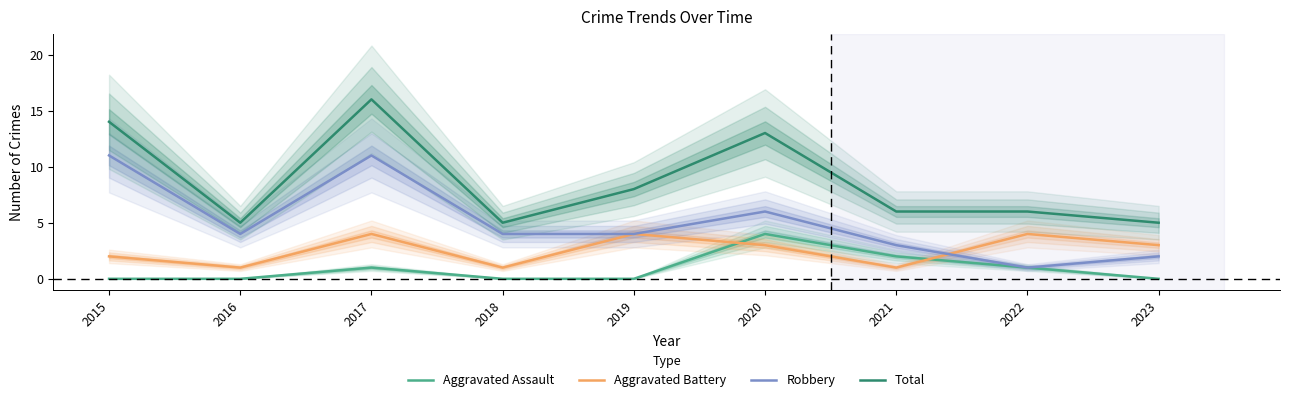

True or false: Aggravated Assault has more than 1 points higher than both neighbors.

True